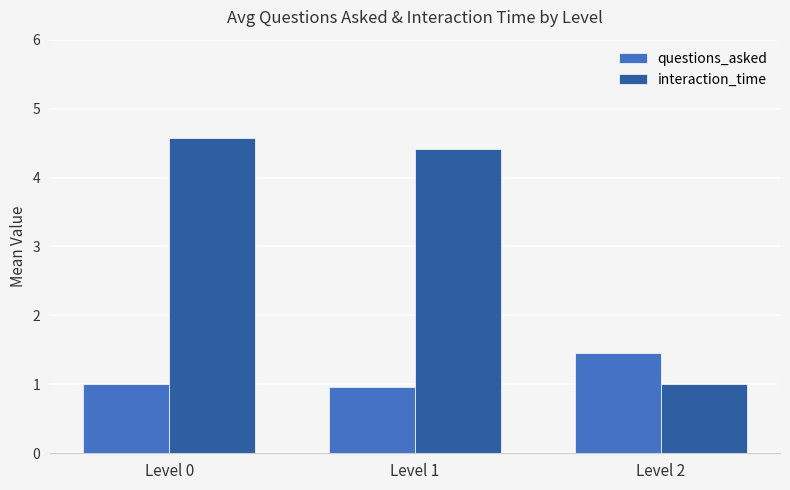

Does the chart contain stacked bars?

No